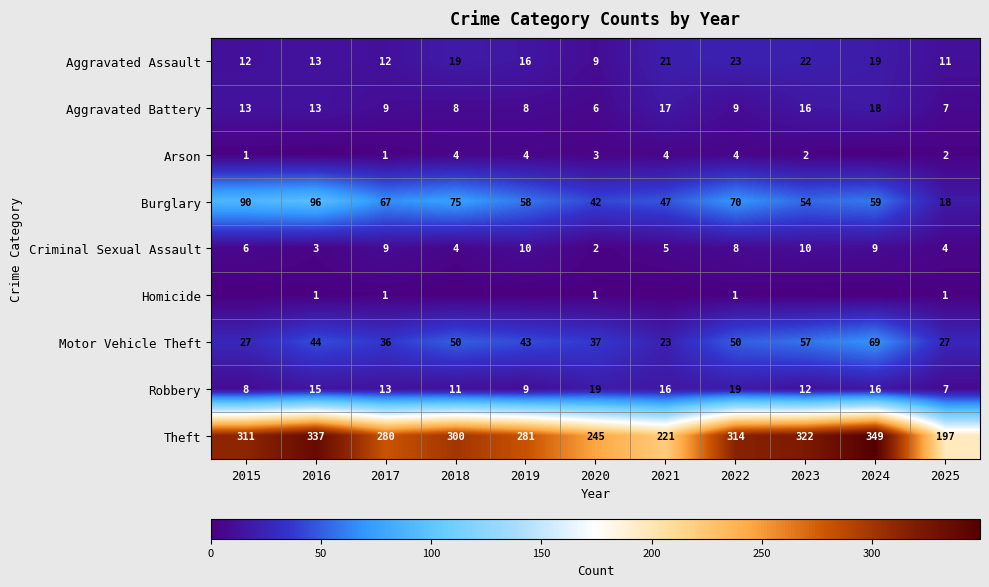

What is the sum of all Burglary values?

676